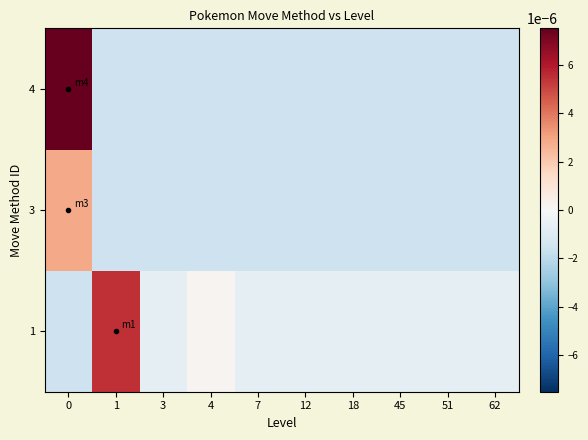

How many categories are shown in the chart?

10